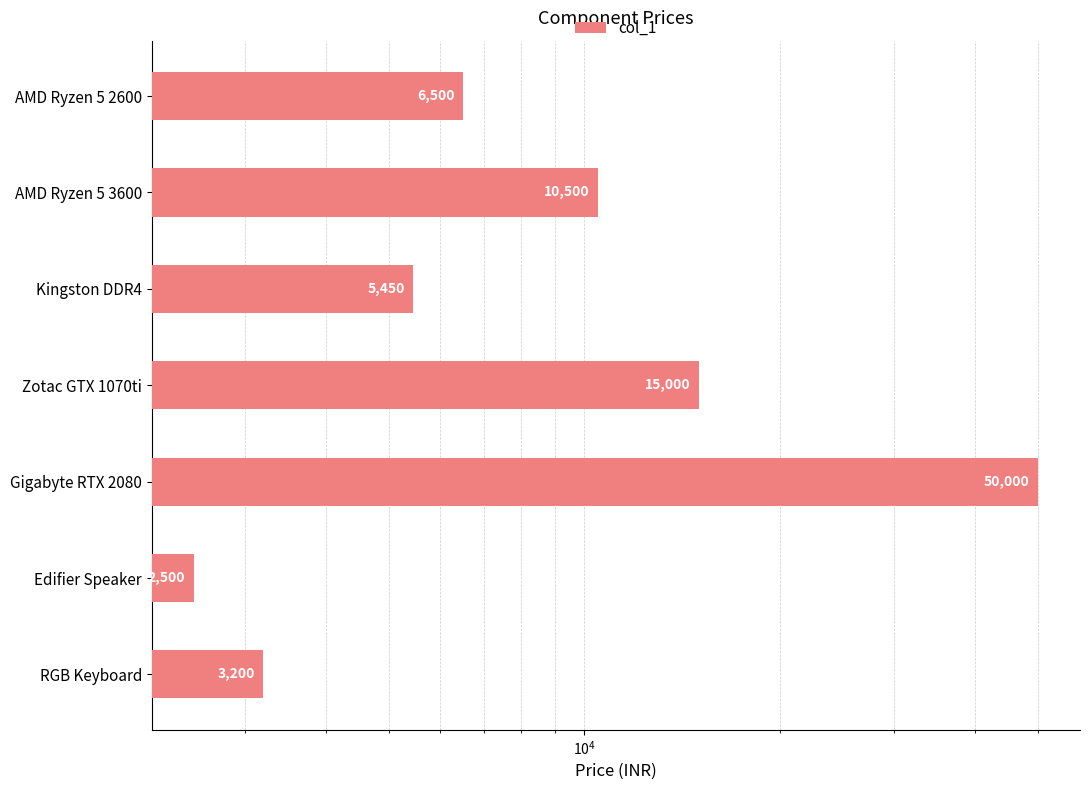

What is the minimum value shown in the chart?

2500